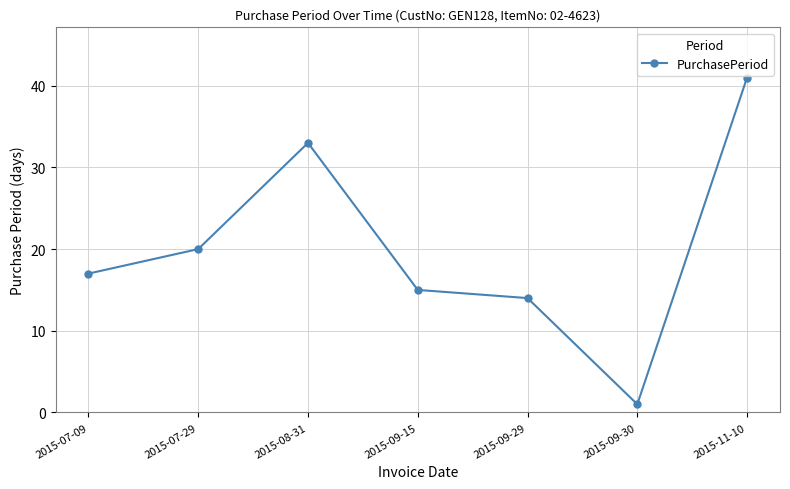

What is the maximum value shown in the chart?

41